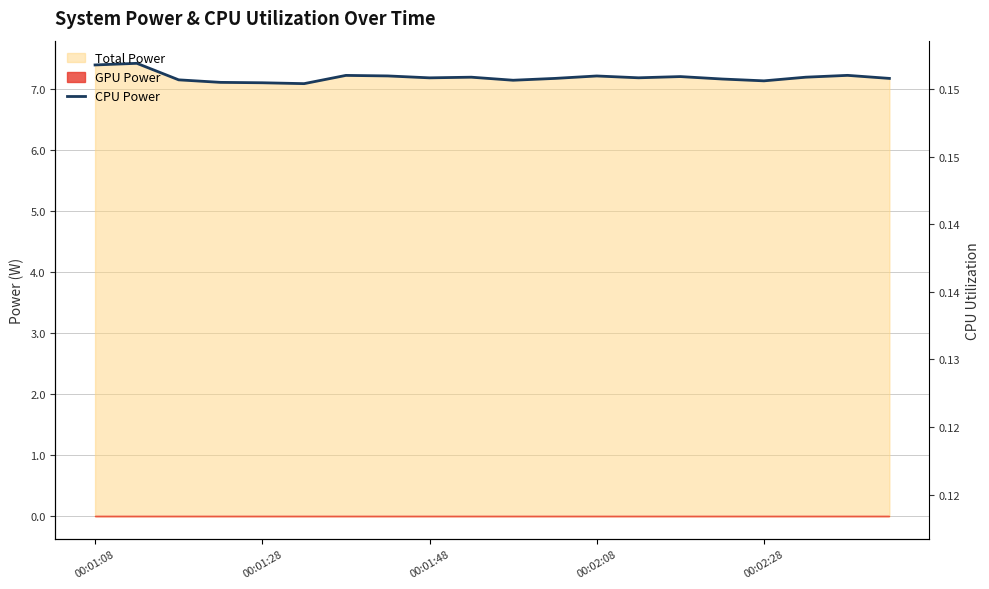

At which category does the chart reach its minimum across all series?

5